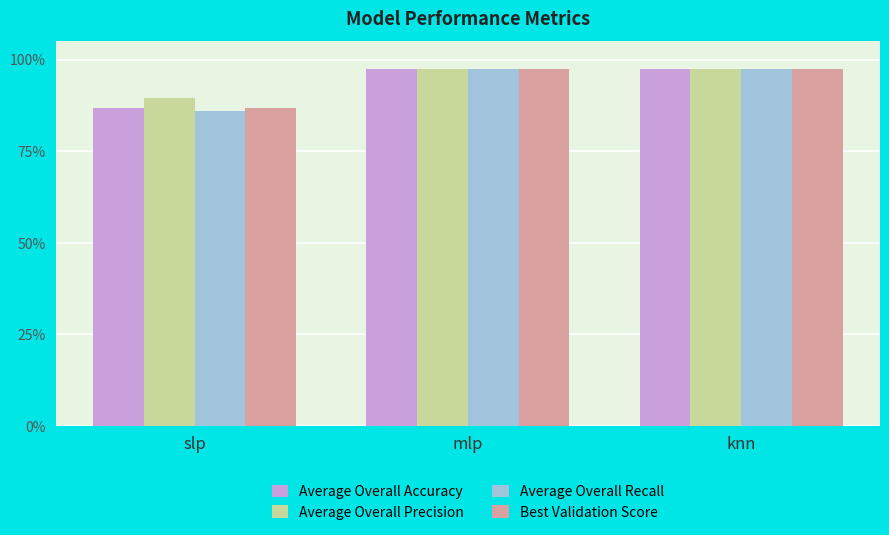

Are the bars horizontal?

No